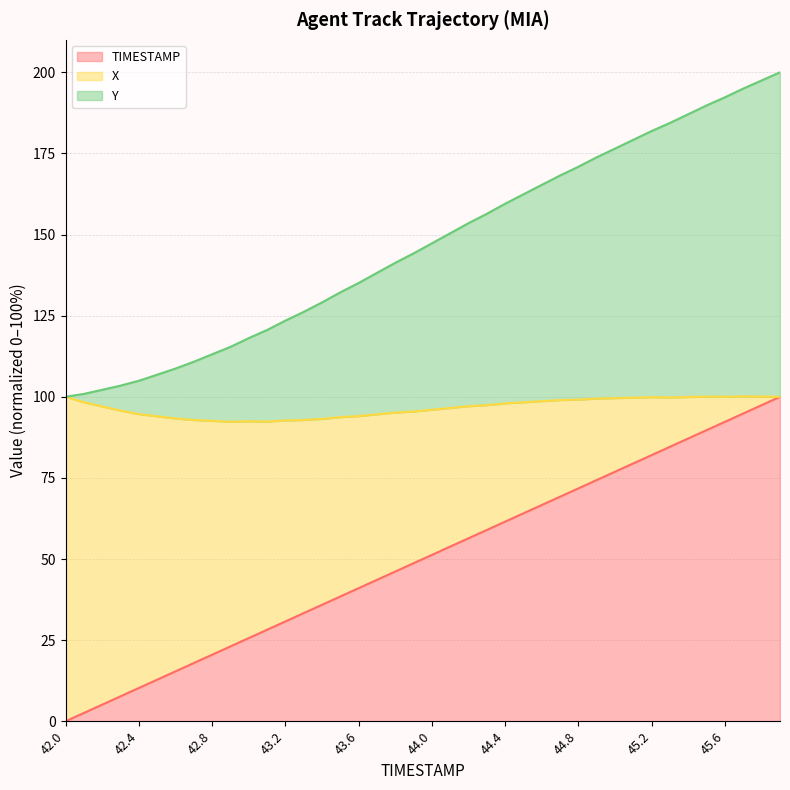

What is the sum of all TIMESTAMP values?

2000.0